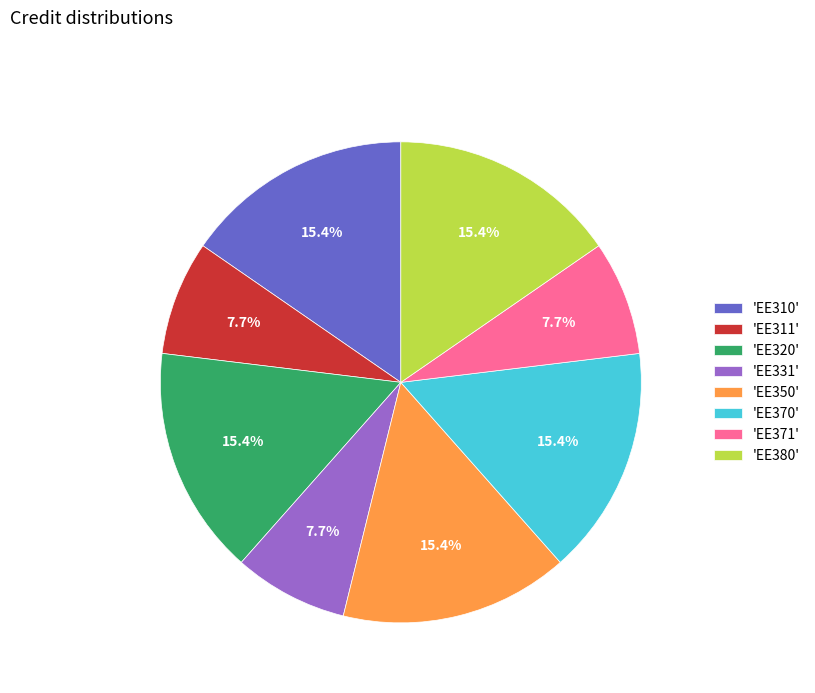

Which has a higher value, 'EE331' or 'EE380'?

'EE380'